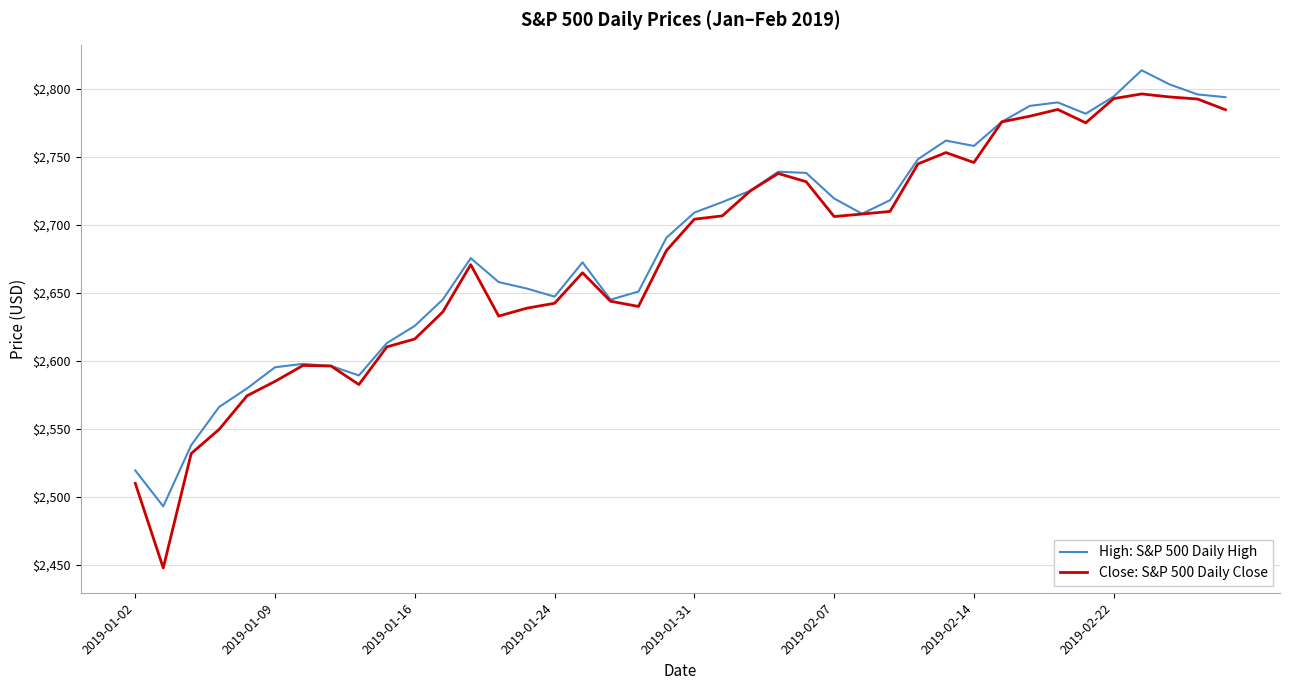

What is the maximum value for Close: S&P 500 Daily Close?

2796.1